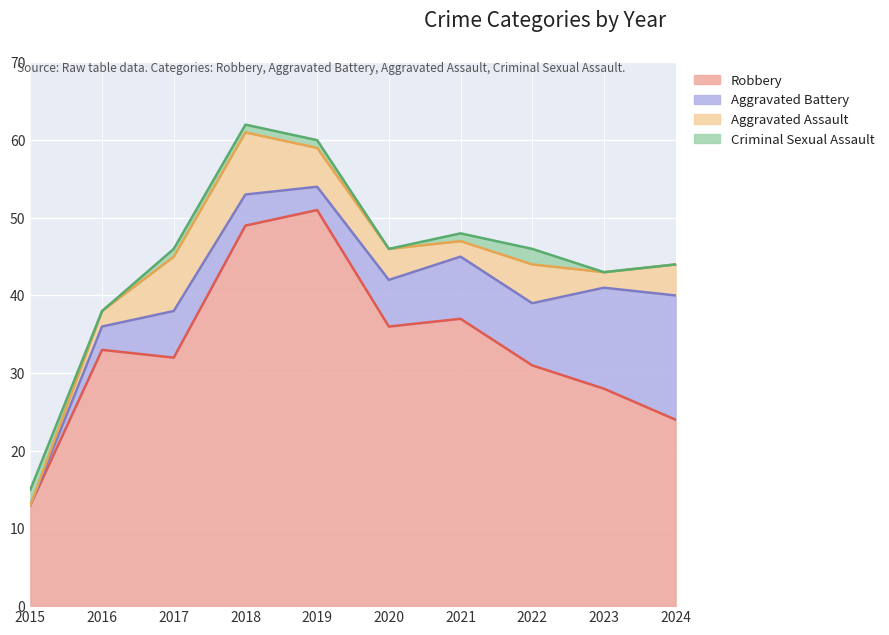

What is the highest value of the Robbery series?

51